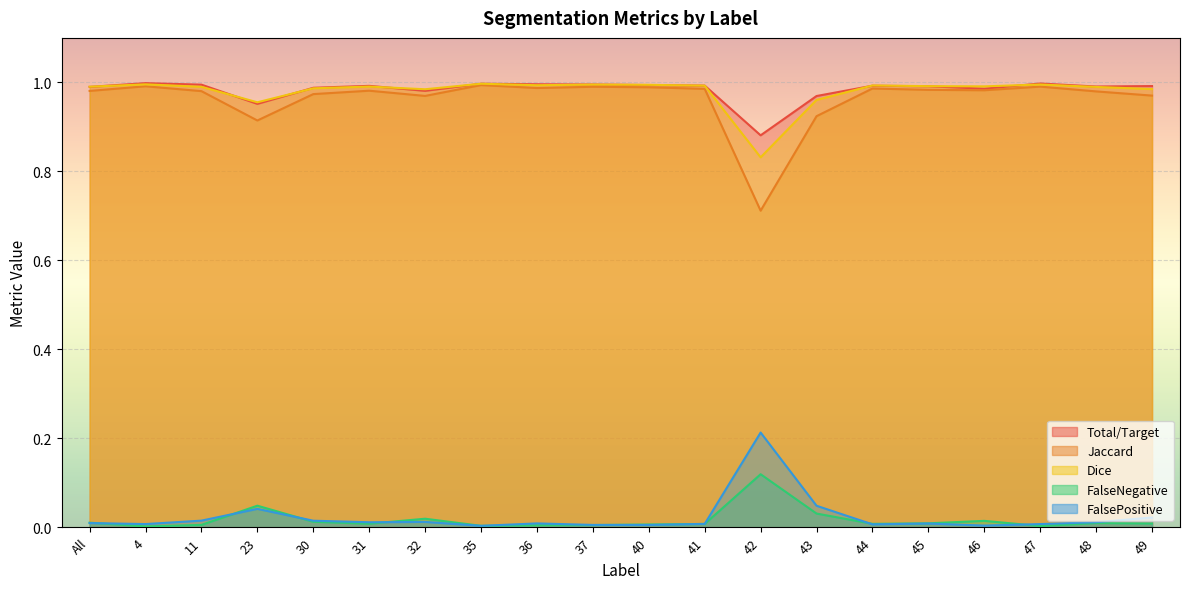

What value does the Dice series have at 23?

1.0